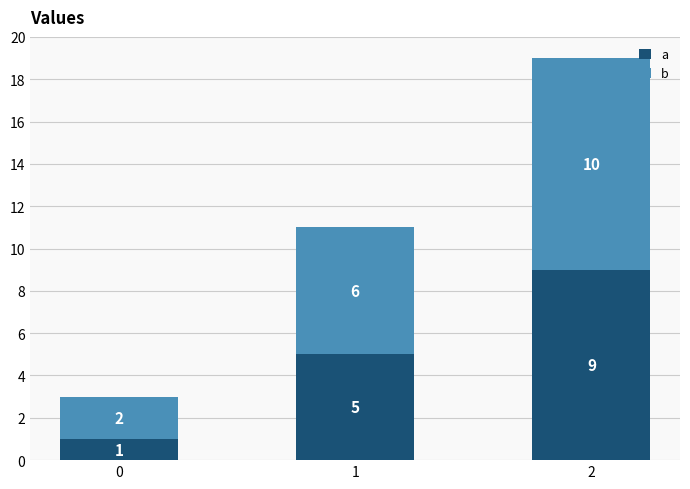

What is the average value of the a series?

5